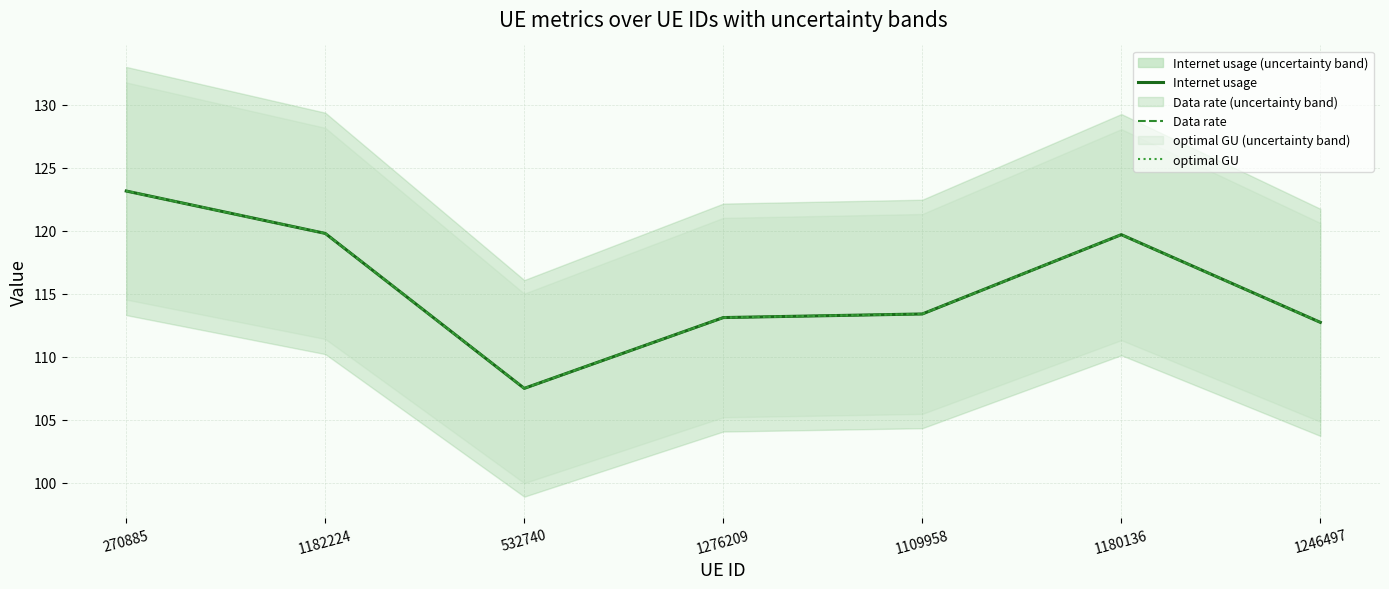

True or false: Data rate and Internet usage intersect in this chart.

False